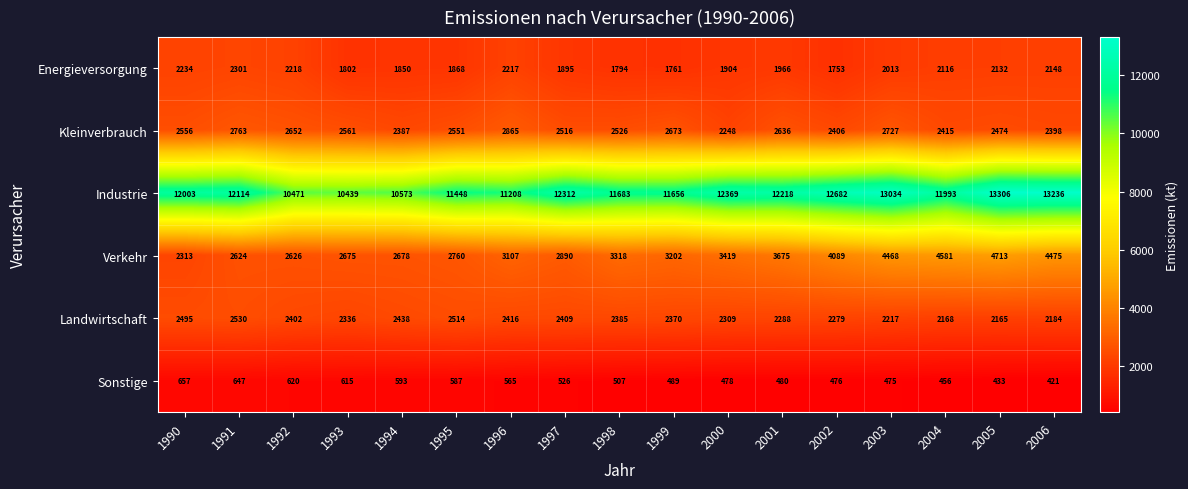

What is the maximum value shown in the chart?

13306